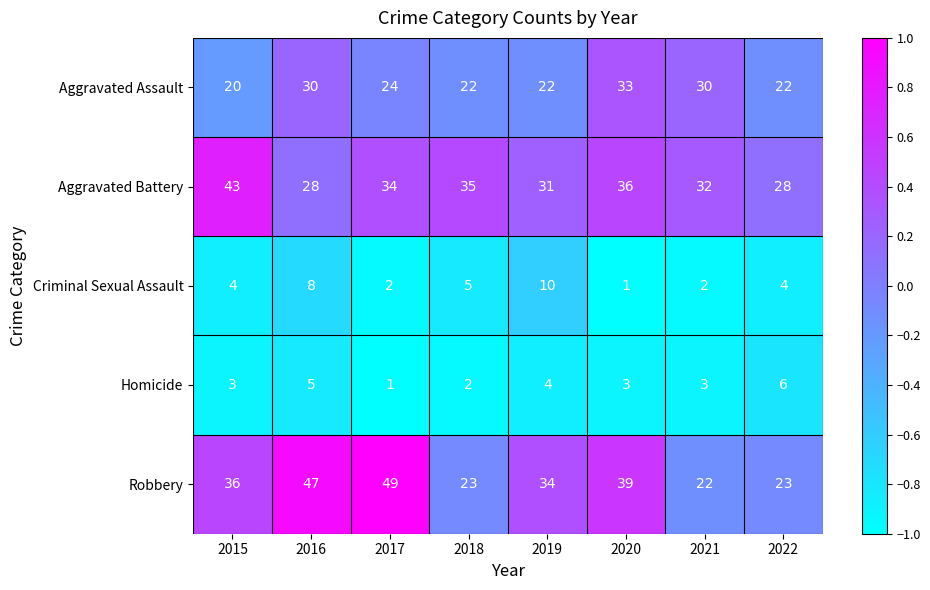

What is the sum of the Aggravated Assault values at 2019 and 2016?

52